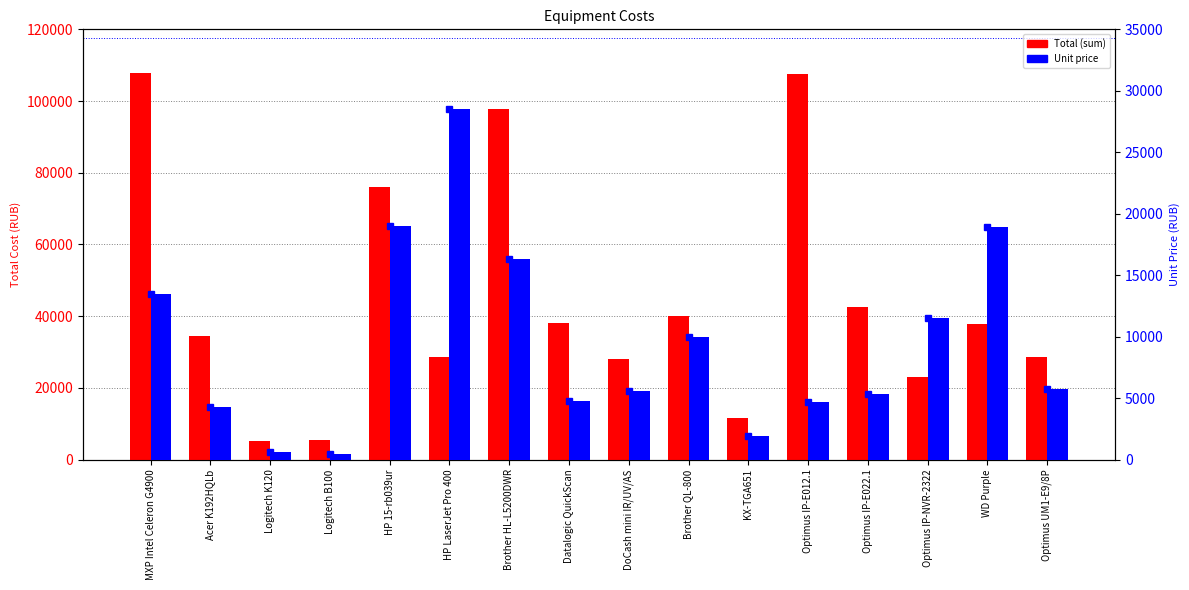

Rank the series at Optimus UM1-E9/8P from highest to lowest value.

Total (sum), Unit price (scaled), Unit price